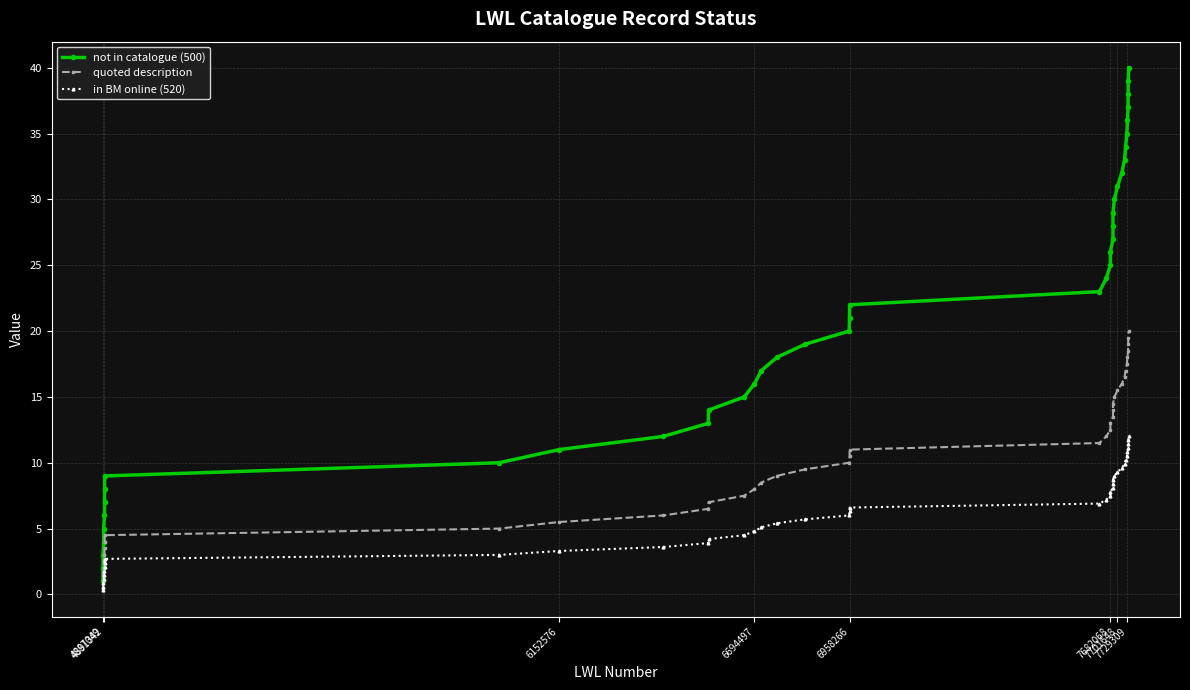

What is the maximum value for quoted description?

20.0